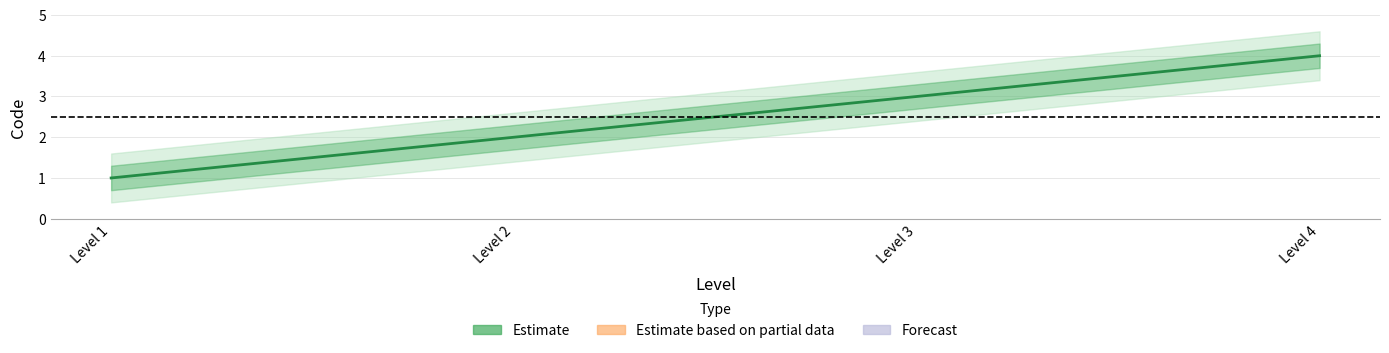

How many data points are less than 3?

2